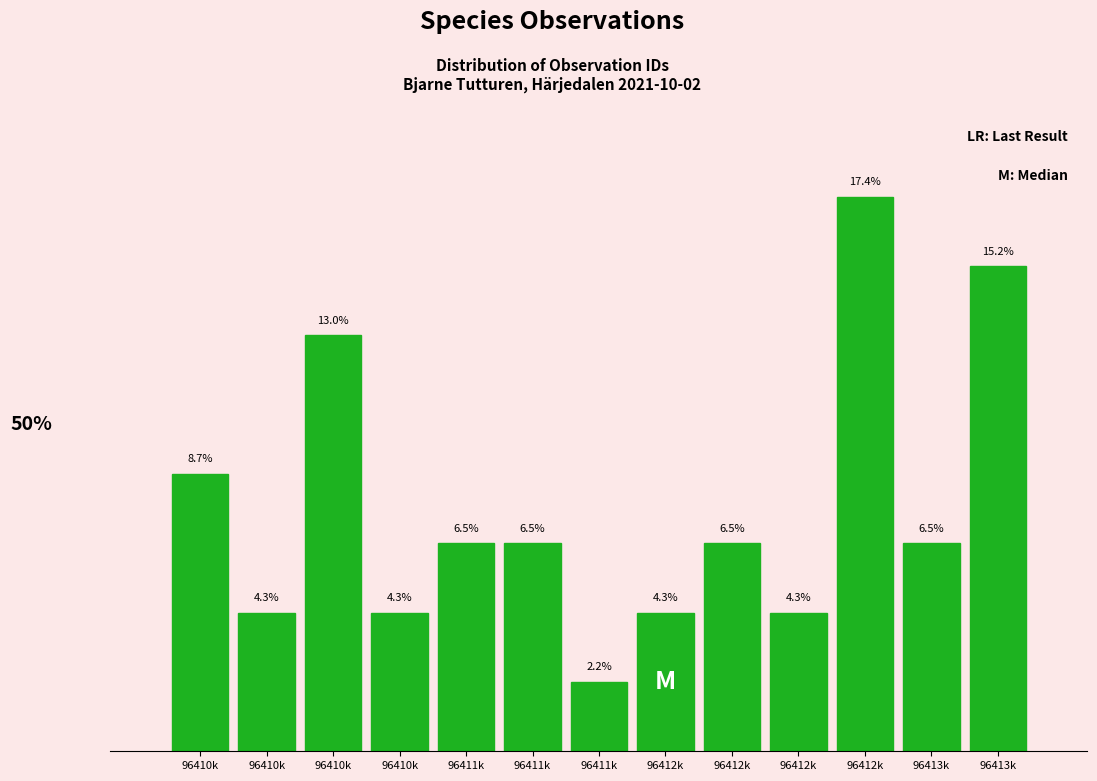

Does the chart contain any negative values?

No